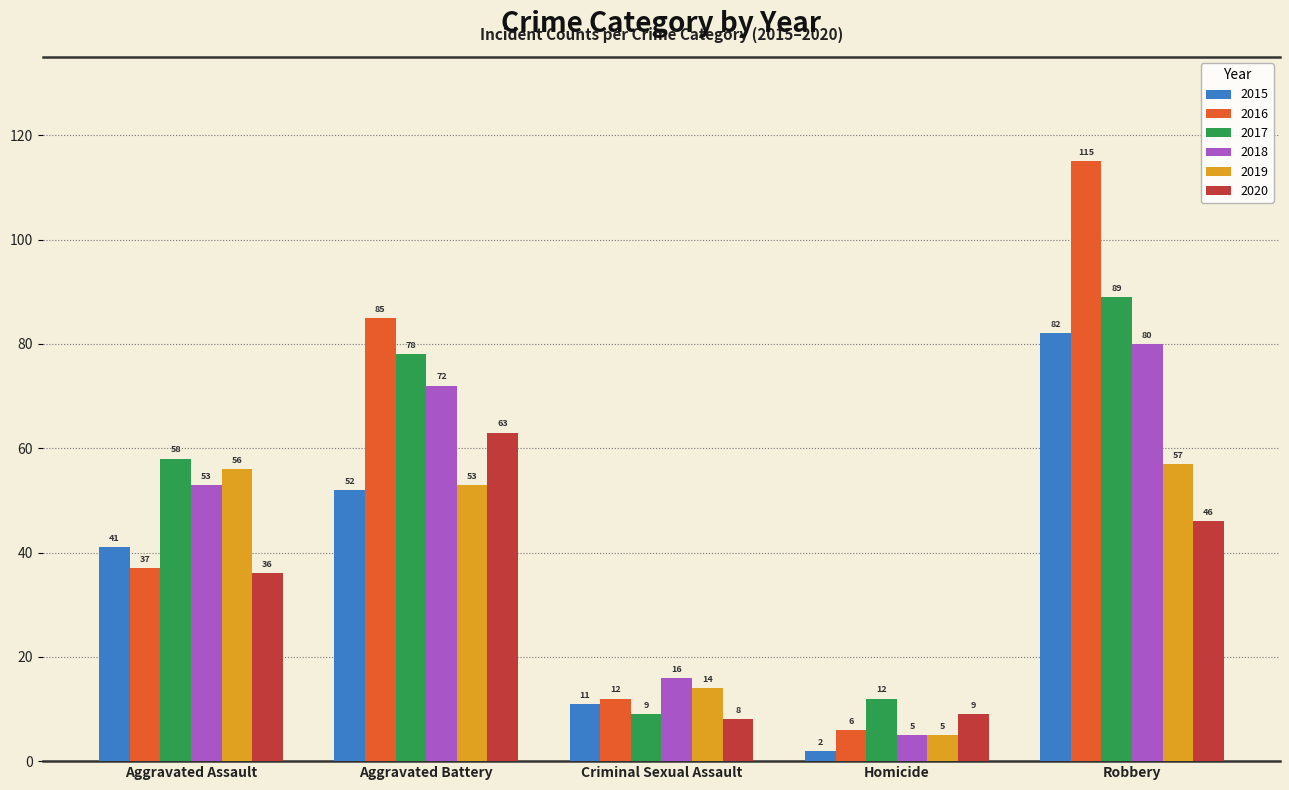

Where is 2017 nearest to the value 49?

Aggravated Assault